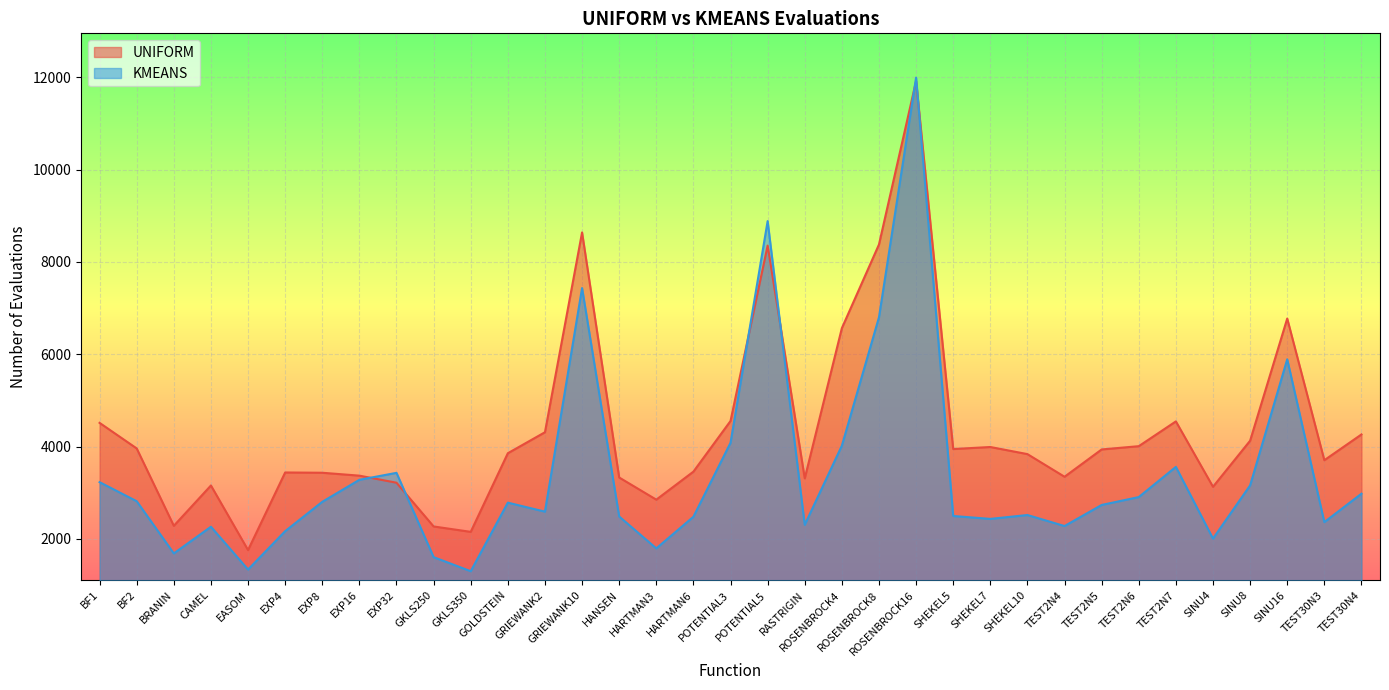

What is the difference between the maximum and minimum values in the KMEANS series?

10698